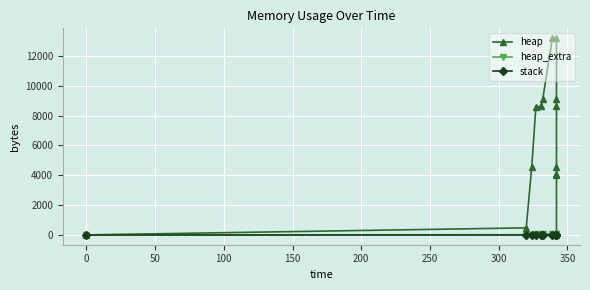

True or false: heap and heap_extra intersect in this chart.

False